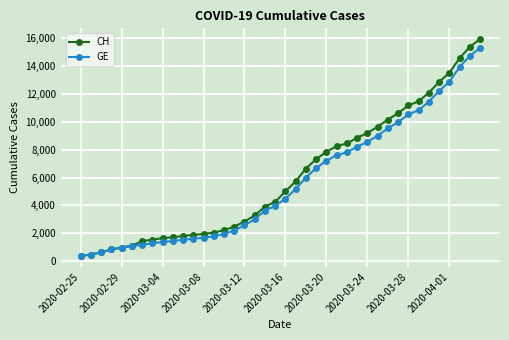

Which series has the largest range (max minus min)?

CH